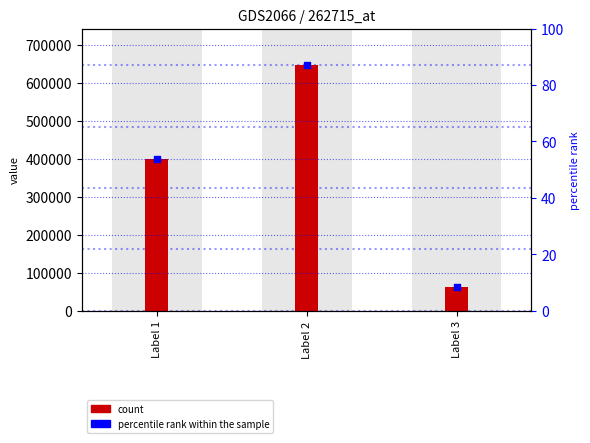

What is the ratio of the value at Label 3 to the value at Label 1?

0.2